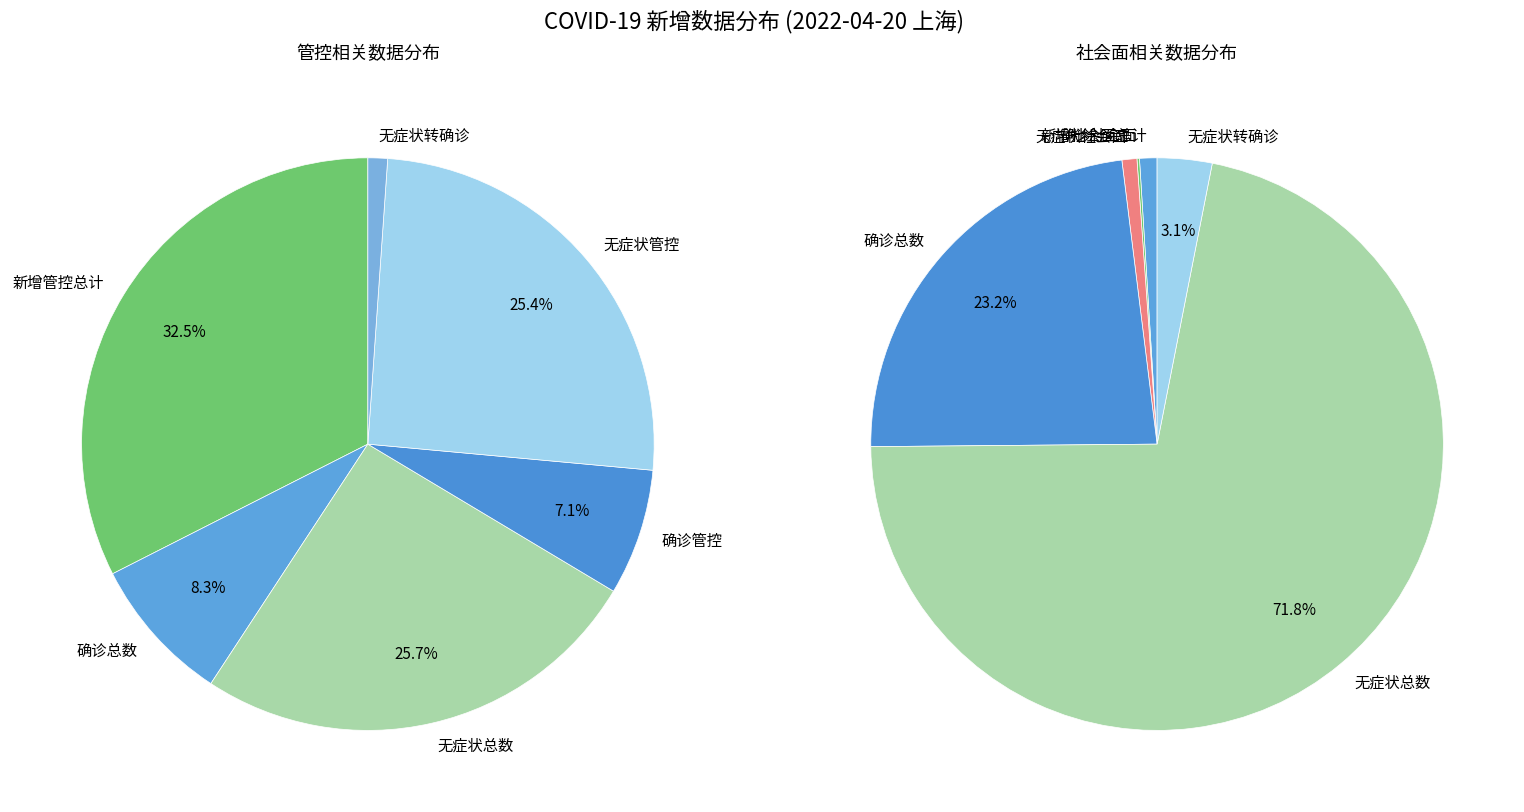

True or false: 无症状社会面 accounts for 12% of the total.

False